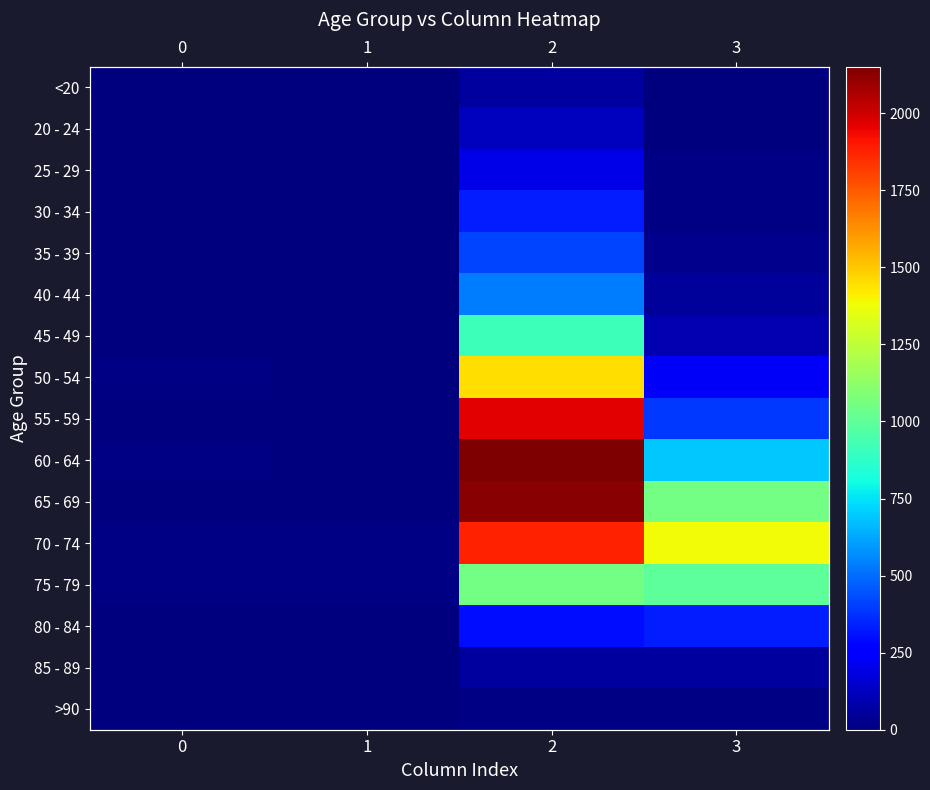

What is the sum of all 75 - 79 values?

2068